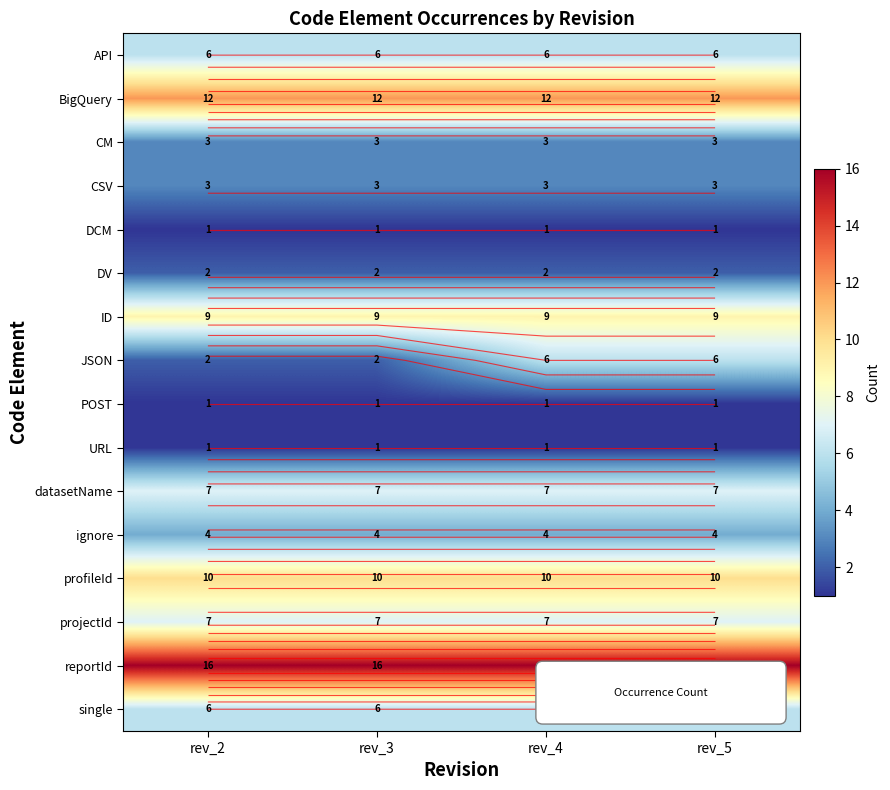

True or false: BigQuery has a value of 12 at rev_5.

True